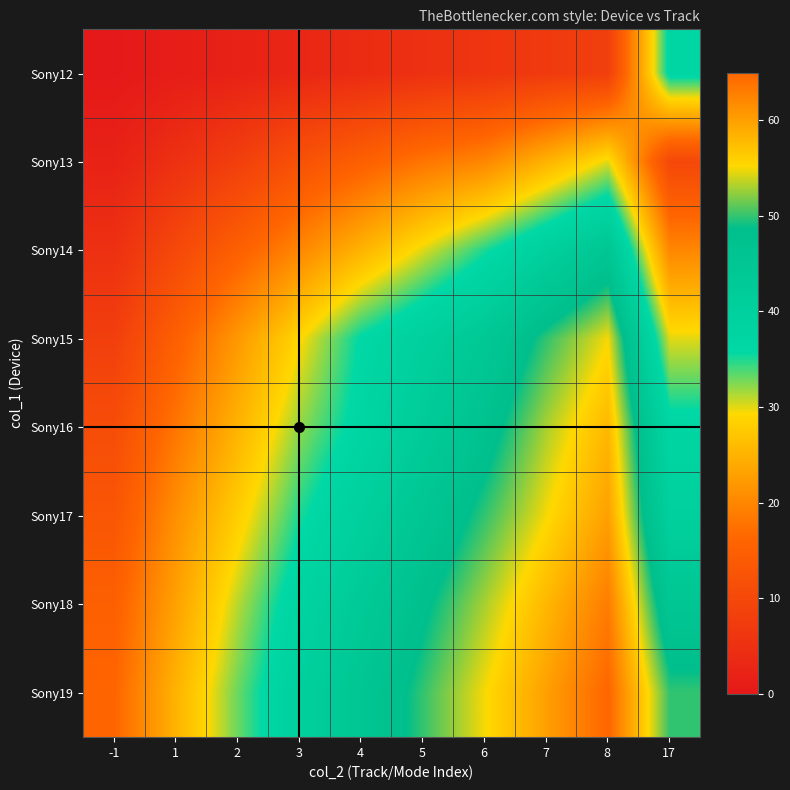

Reading left to right, what are all the values shown in this chart?

Sony12: -1=0	1=1	2=2	3=3	4=4	5=5	6=6	7=7	8=8	17=37
Sony13: -1=2	1=5	2=8	3=12	4=15	5=18	6=20	7=25	8=30	17=10
Sony14: -1=5	1=10	2=15	3=20	4=25	5=30	6=35	7=40	8=45	17=20
Sony15: -1=8	1=15	2=22	3=29	4=36	5=40	6=44	7=50	8=55	17=30
Sony16: -1=11	1=18	2=25	3=32	4=37	5=42	6=47	7=53	8=58	17=37
Sony17: -1=13	1=21	2=28	3=35	4=40	5=45	6=50	7=55	8=60	17=40
Sony18: -1=15	1=23	2=31	3=38	4=43	5=48	6=53	7=58	8=63	17=45
Sony19: -1=16	1=25	2=33	3=40	4=45	5=50	6=55	7=60	8=65	17=50